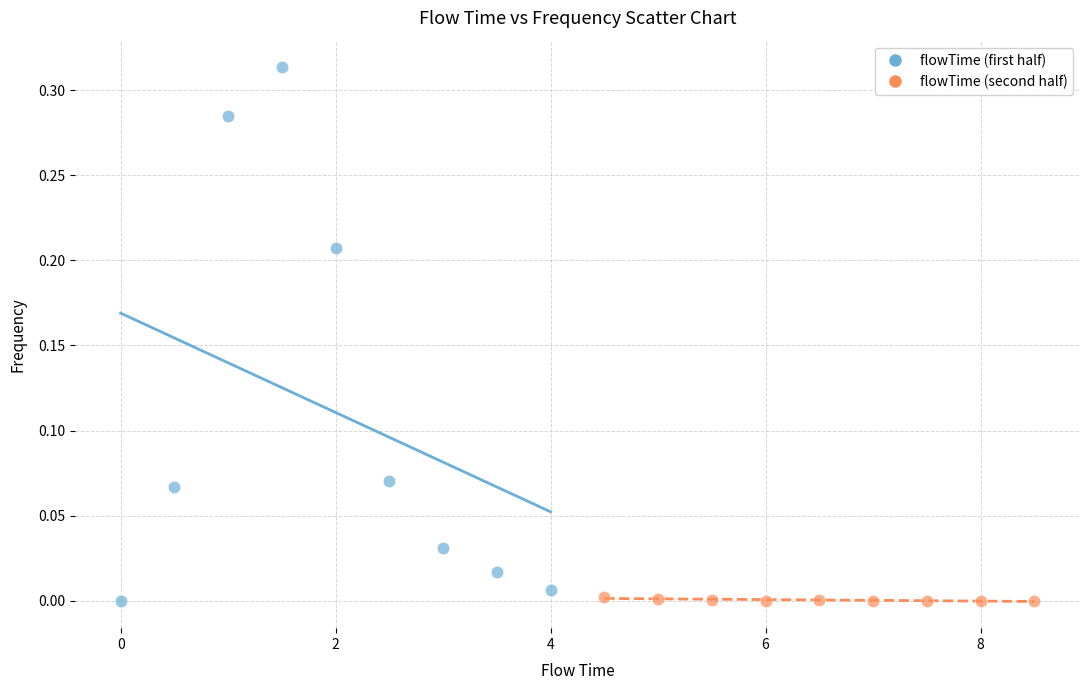

Which series has the largest Y range (max minus min)?

flowTime (first half)